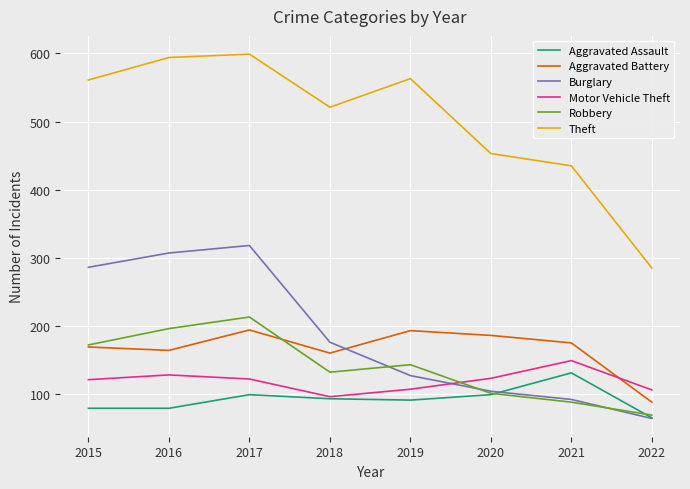

True or false: Theft and Robbery cross at least once.

False